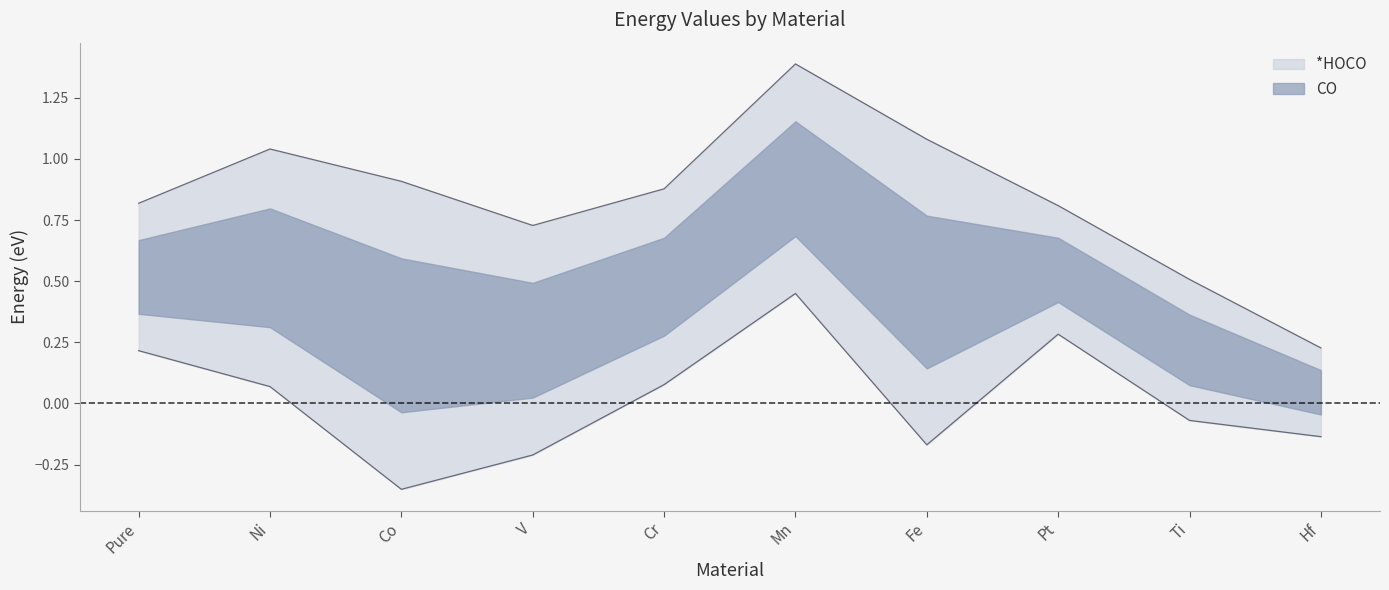

True or false: *HOCO and CO intersect in this chart.

False